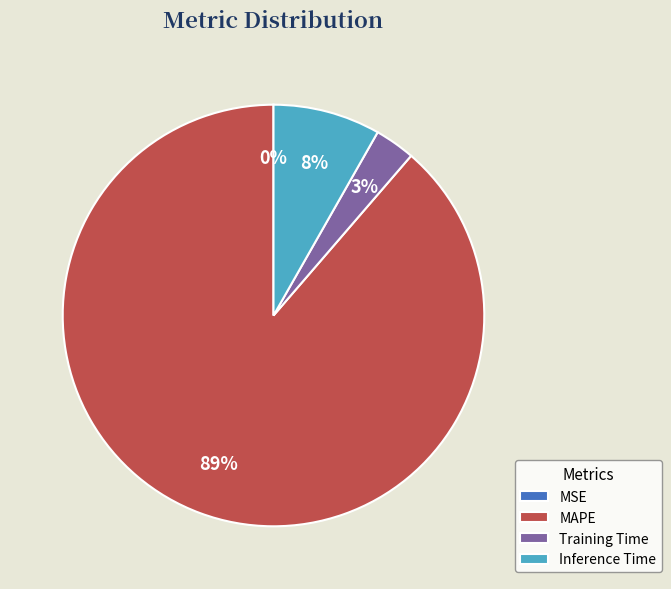

To the nearest percent, what portion does Inference Time represent?

8%